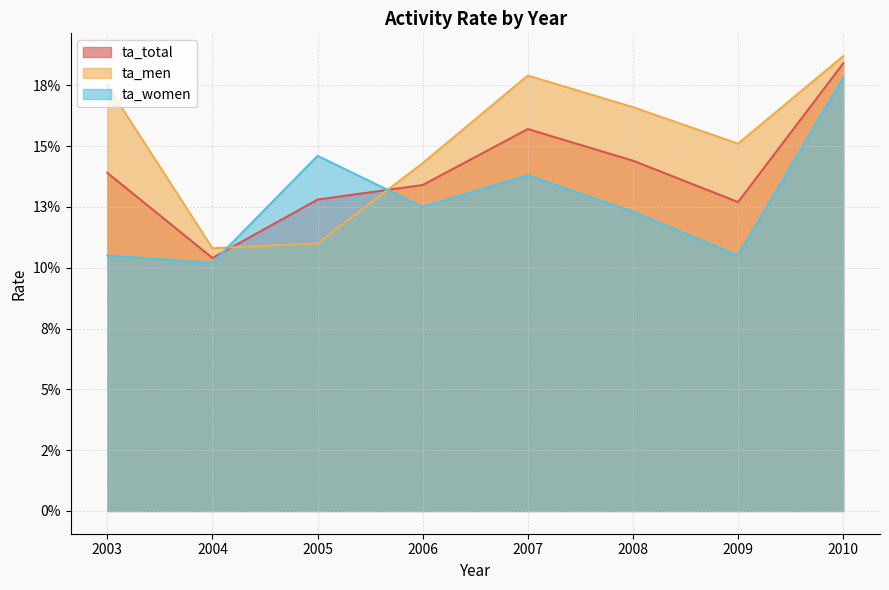

Reading left to right, extract all data points from this chart.

ta_total: 0.1	0.1	0.1	0.1	0.2	0.1	0.1	0.2
ta_men: 0.2	0.1	0.1	0.1	0.2	0.2	0.2	0.2
ta_women: 0.1	0.1	0.1	0.1	0.1	0.1	0.1	0.2